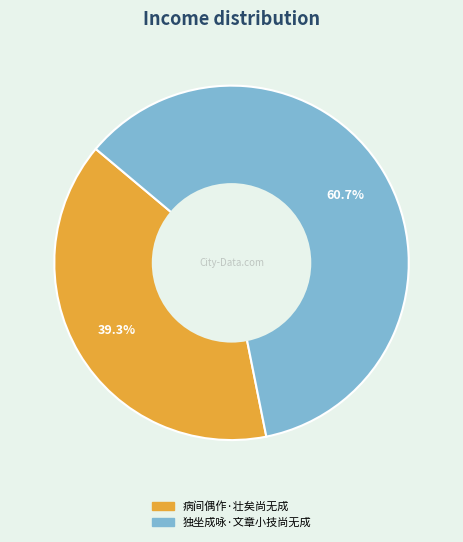

What is the majority slice?

独坐成咏·文章小技尚无成